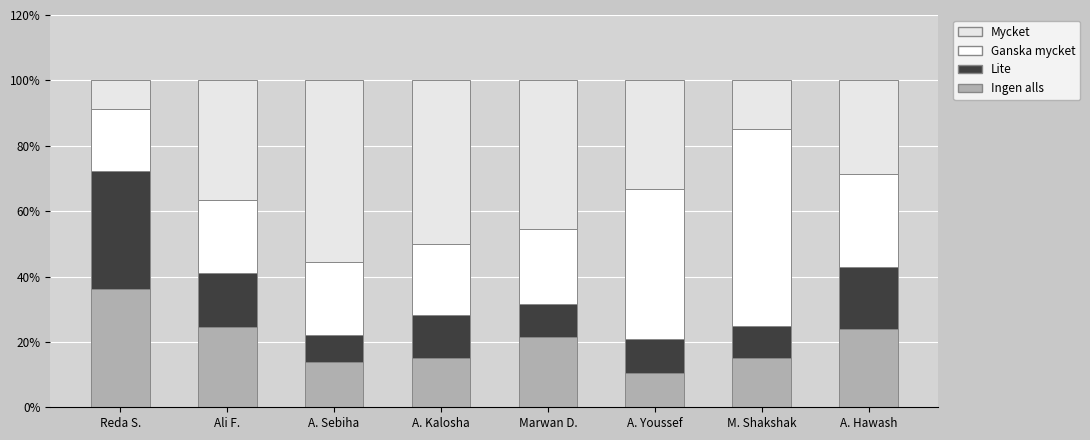

How many bars are there in total?

8